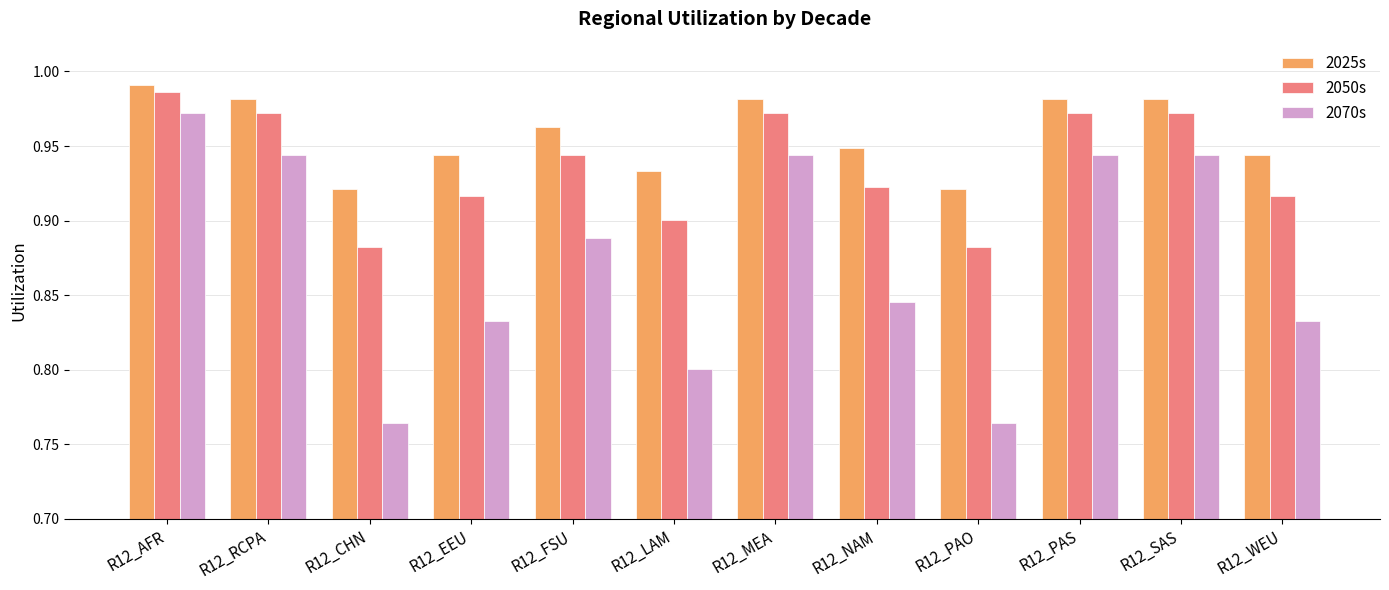

The 2050s series shows 0.9 at R12_EEU. True or false?

True